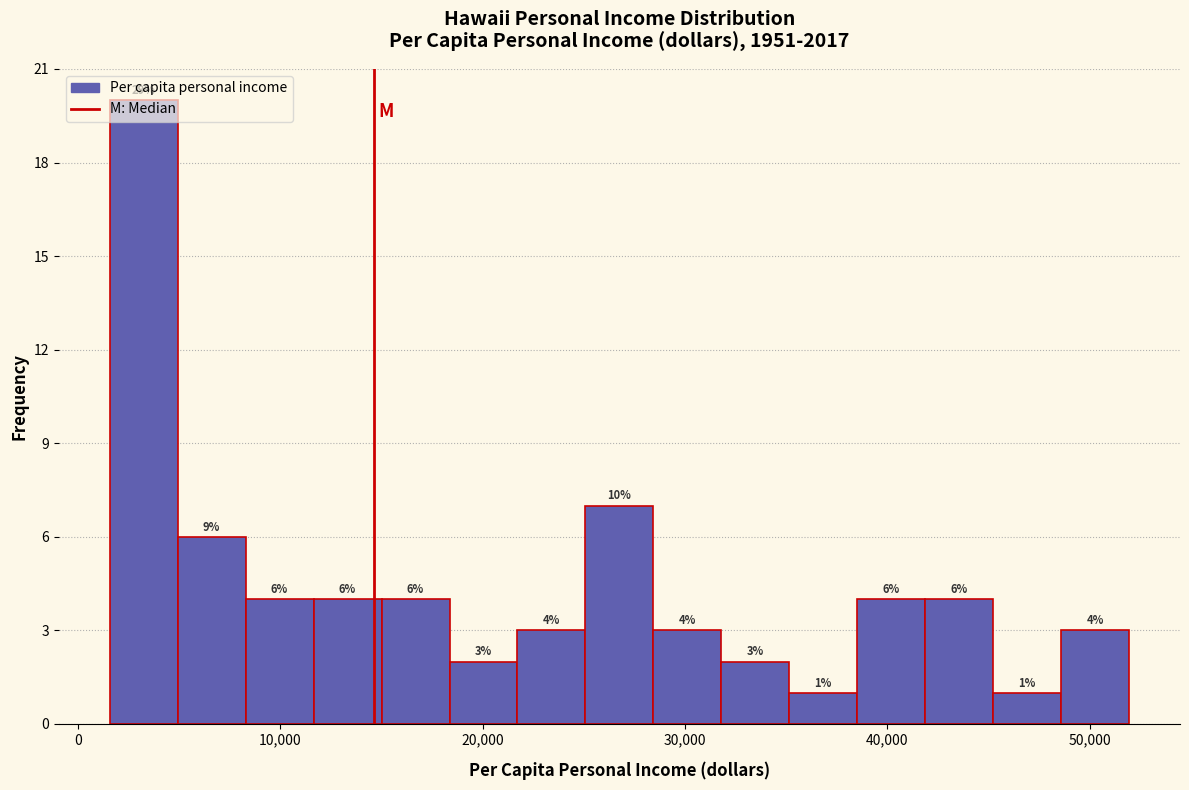

Read against the x-axis, roughly where is the centre of the tallest bar?

3000